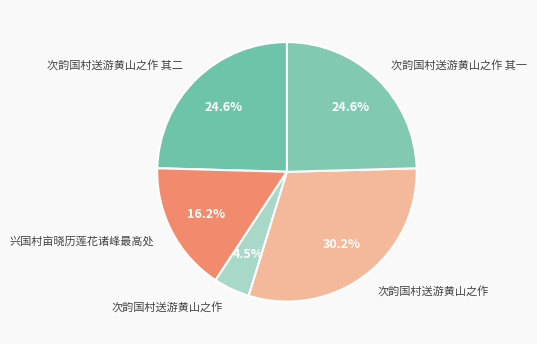

To the nearest percent, what is the difference between the largest and smallest slice percentages?

26%